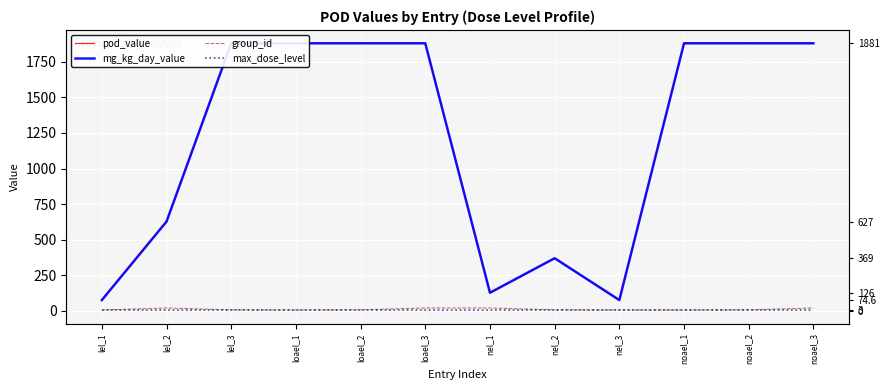

The max_dose_level series shows 3.0 at nel_3. True or false?

True